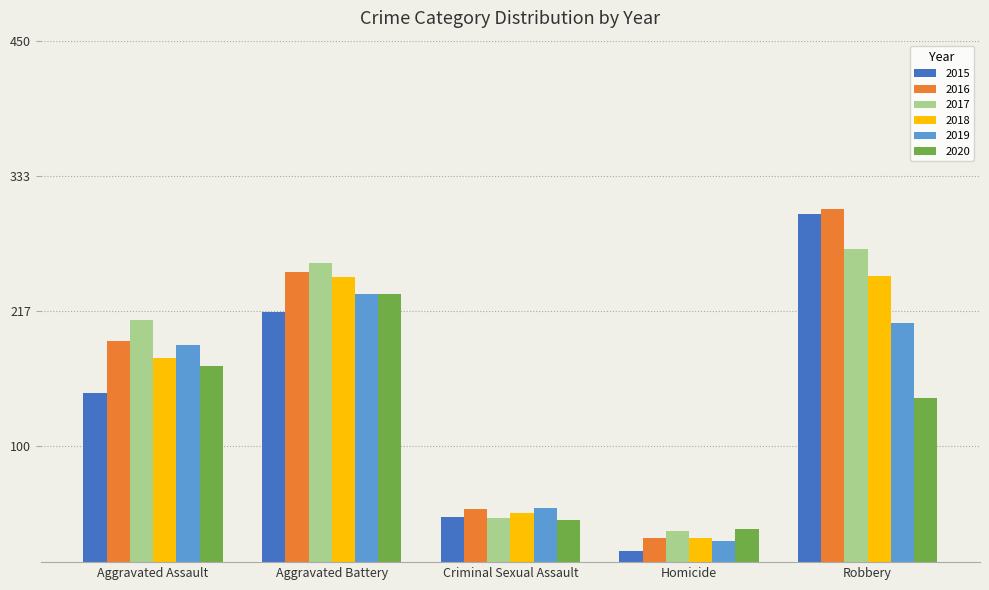

What is the difference between the 2018 values at Criminal Sexual Assault and Robbery?

205